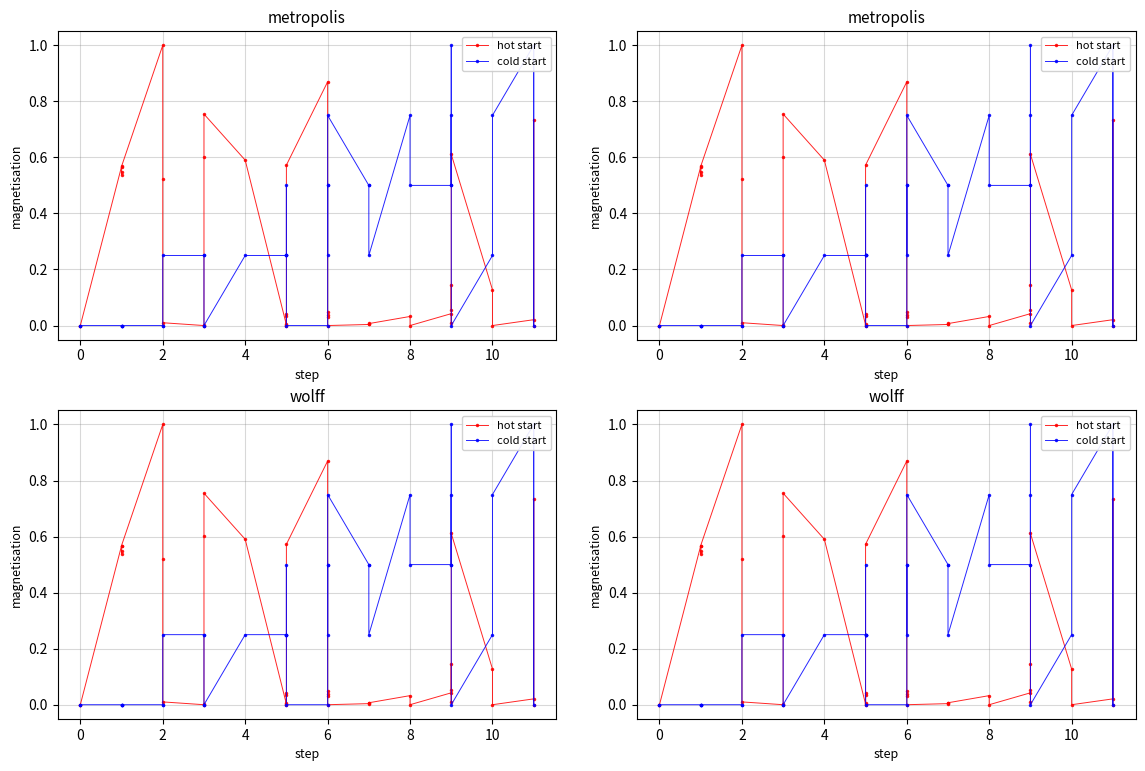

What is the value of the hot start point at the 13th from the left?

0.5